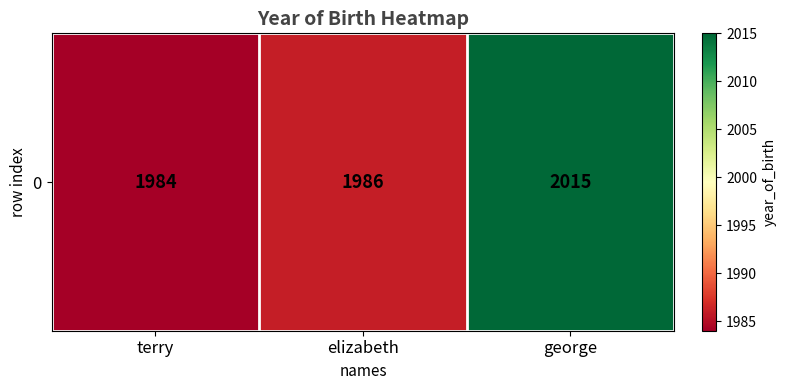

What is the difference between the maximum and minimum values?

31